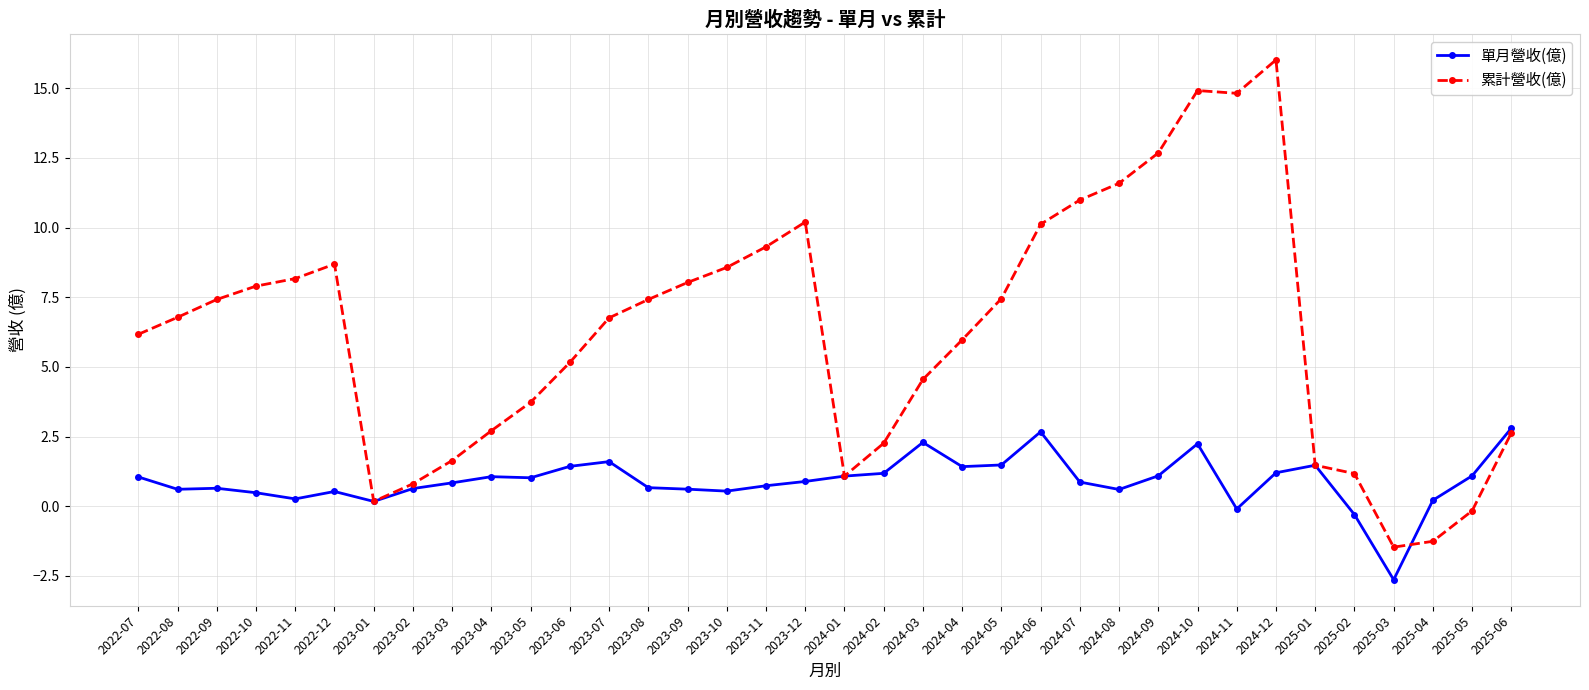

What position from the left is 2024-05?

23